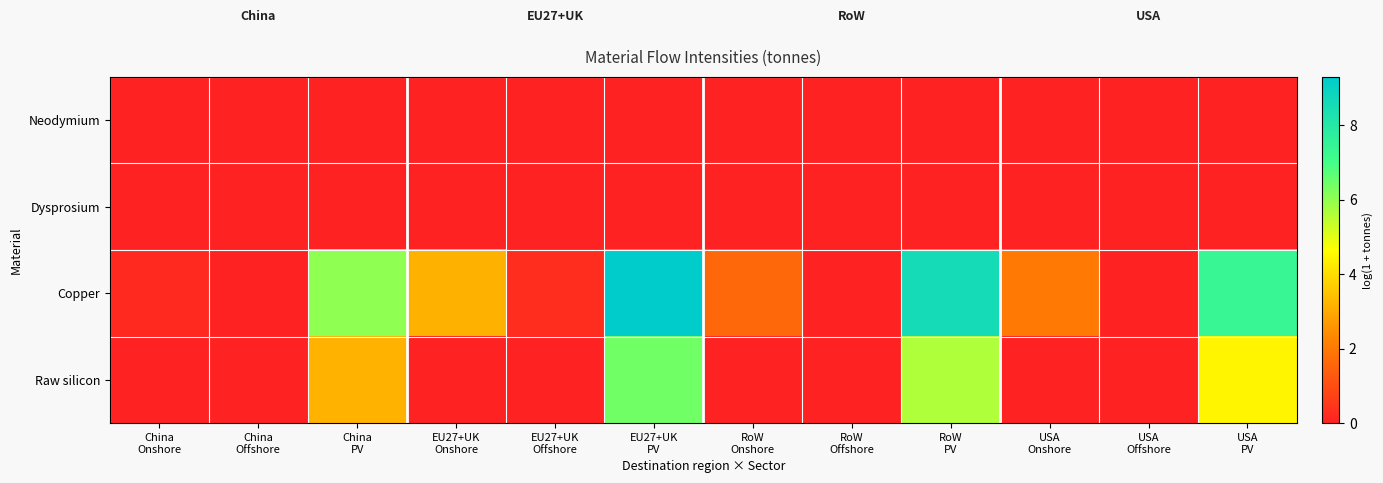

Count the number of data series in this chart.

4